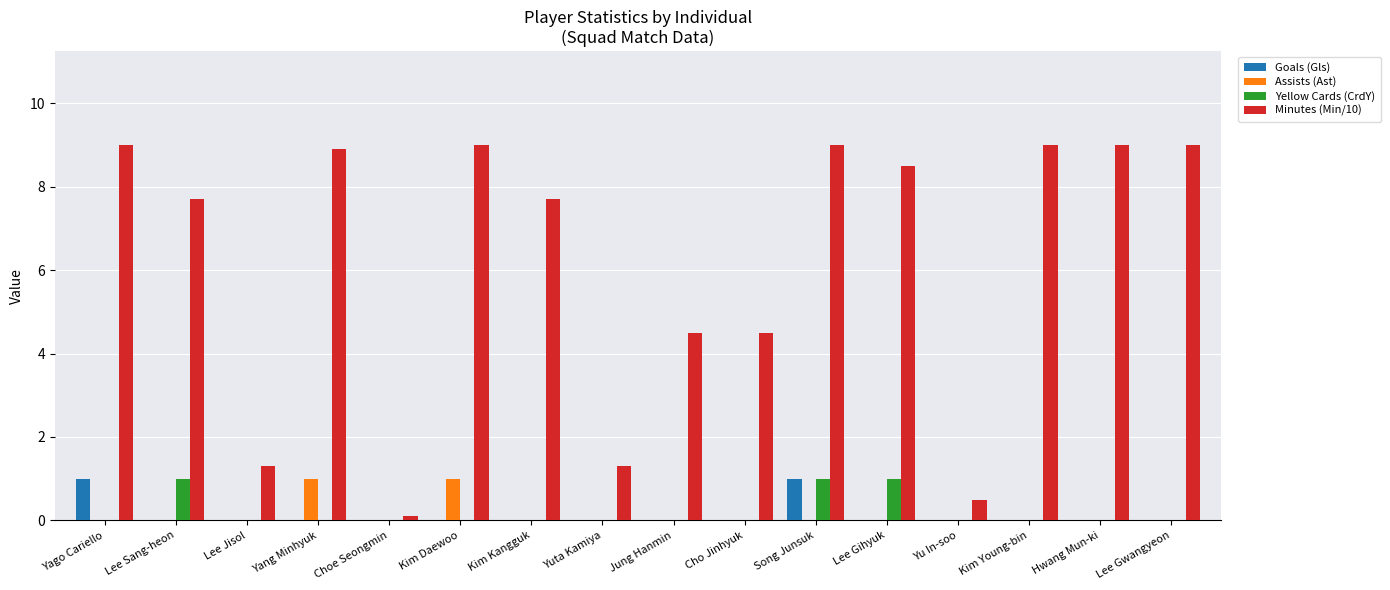

What is the approximate value of Minutes (Min/10) at Kim Young-bin?

9.0